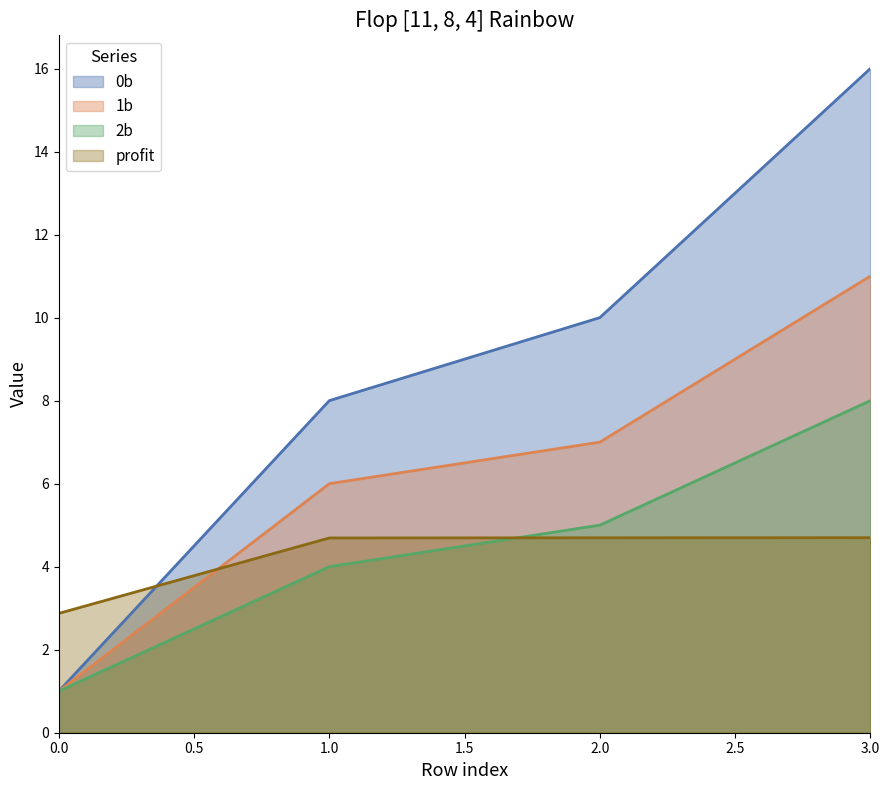

At which category is the sum across all series the highest?

3.0